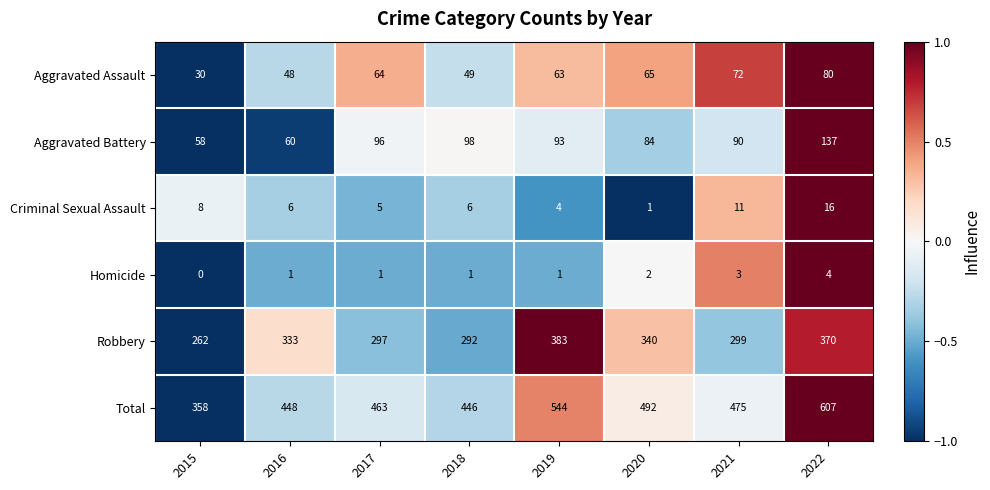

Is it true that Aggravated Battery equals 60 at 2016?

True